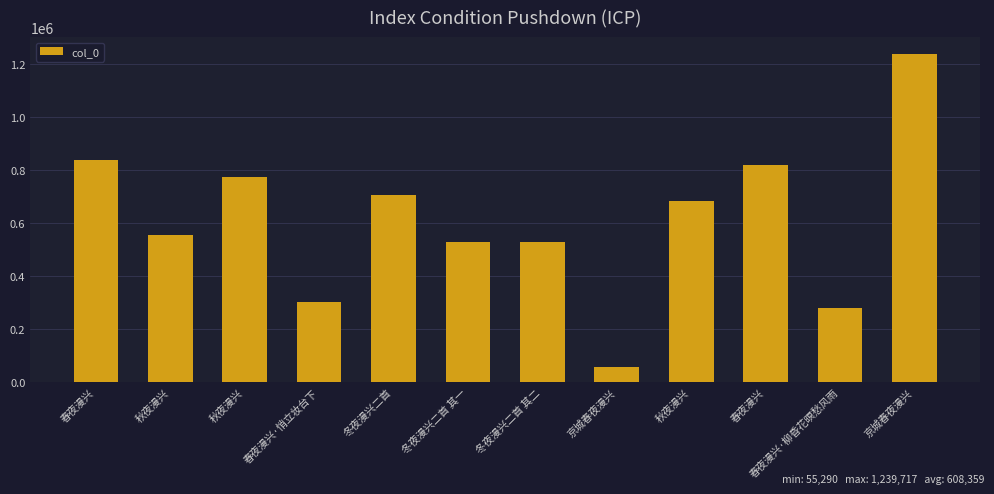

What is the change in value from 冬夜漫兴二首 其一 to 京城春夜漫兴?

-471970